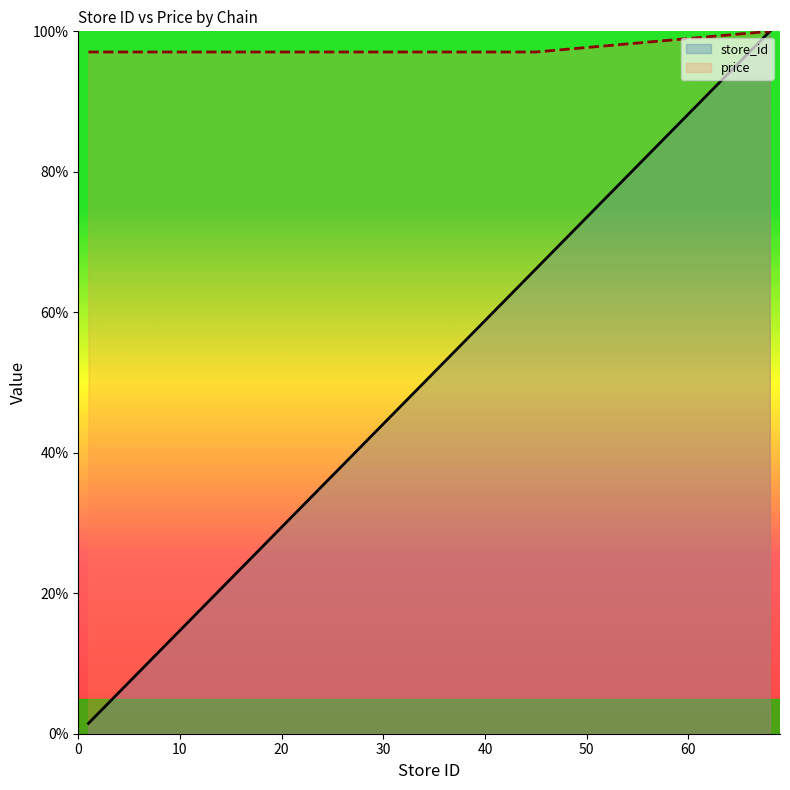

What is the maximum value shown in the chart?

100.0